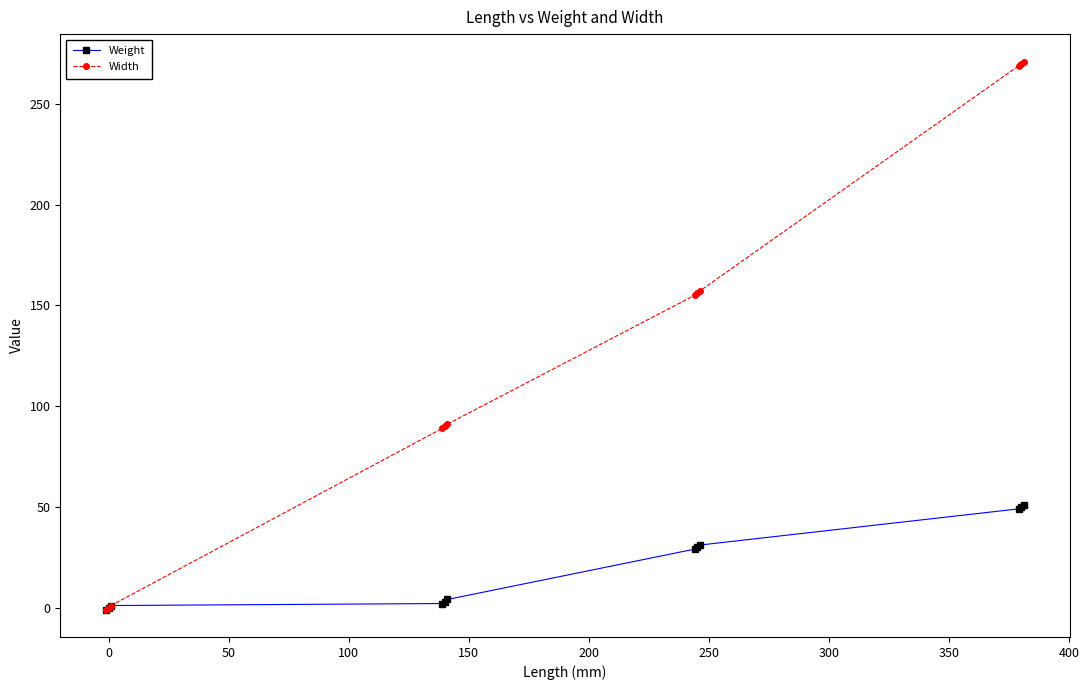

What is the average value of the Weight series?

21